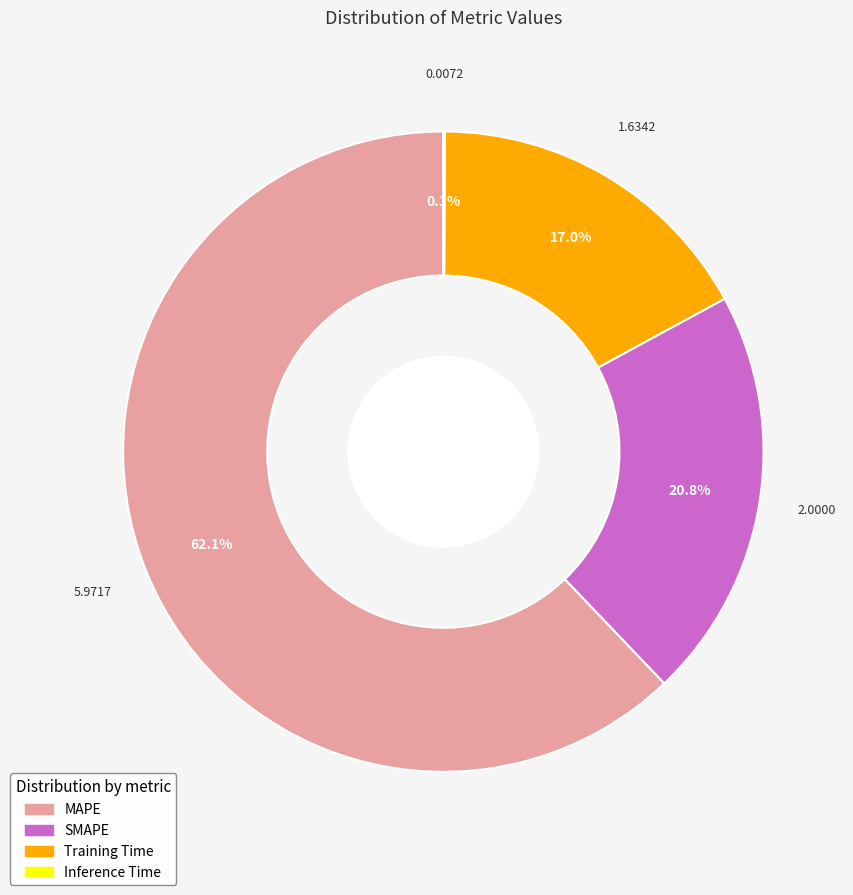

Is SMAPE the majority of the pie?

No